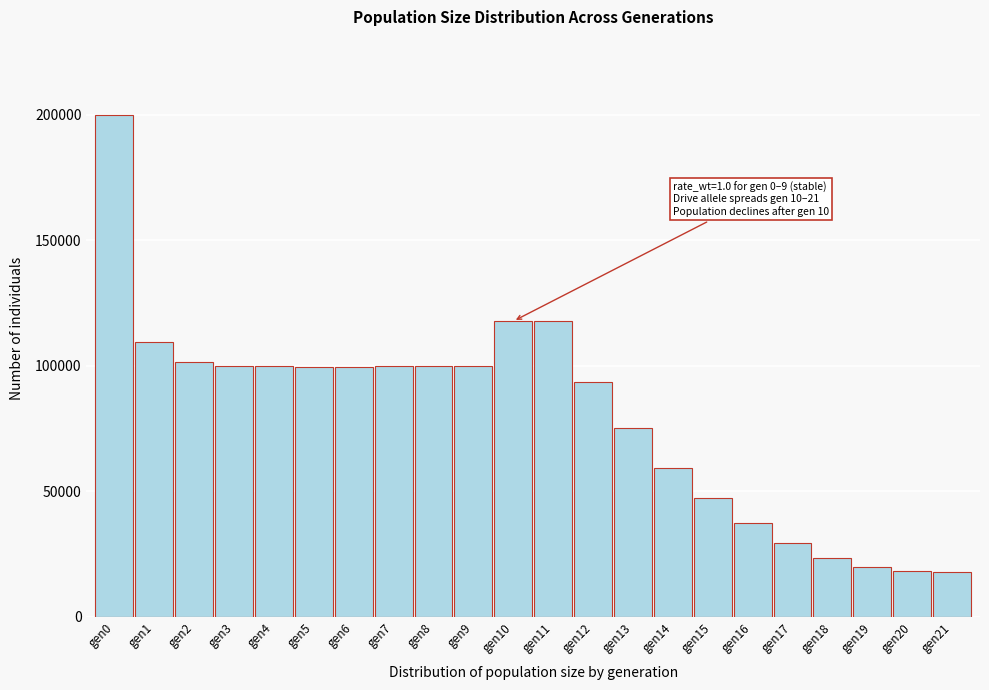

What is the change in value from gen2 to gen17?

-72078